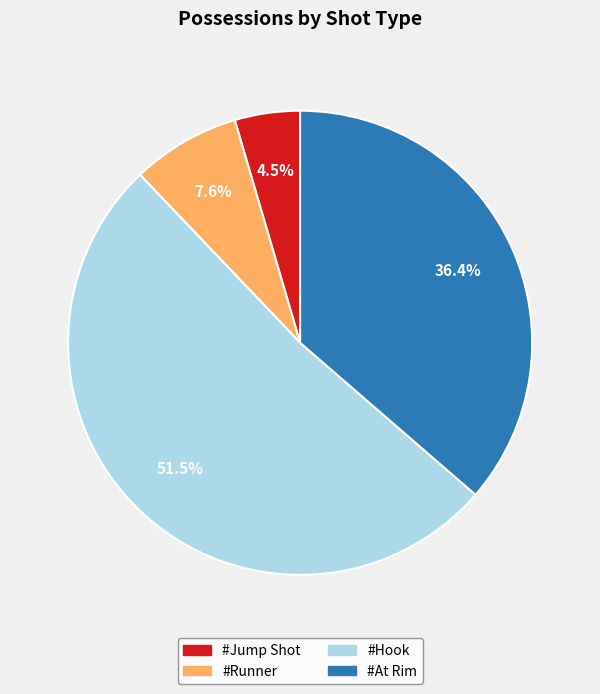

What percentage is the #Runner slice, to the nearest percent?

8%